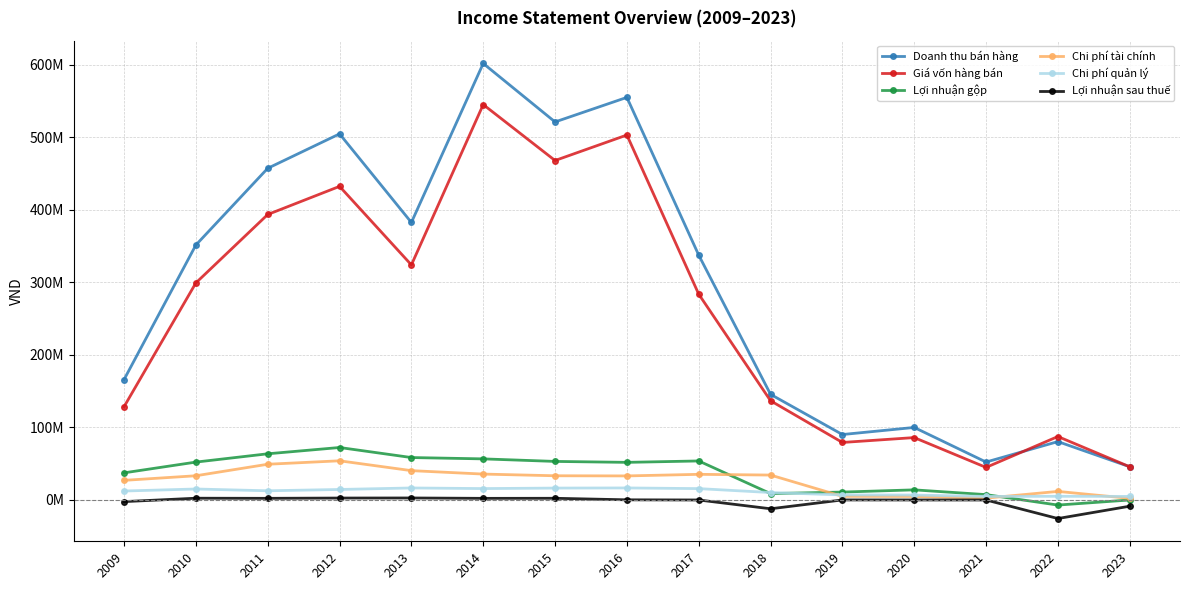

What is the maximum value shown in the chart?

601983036